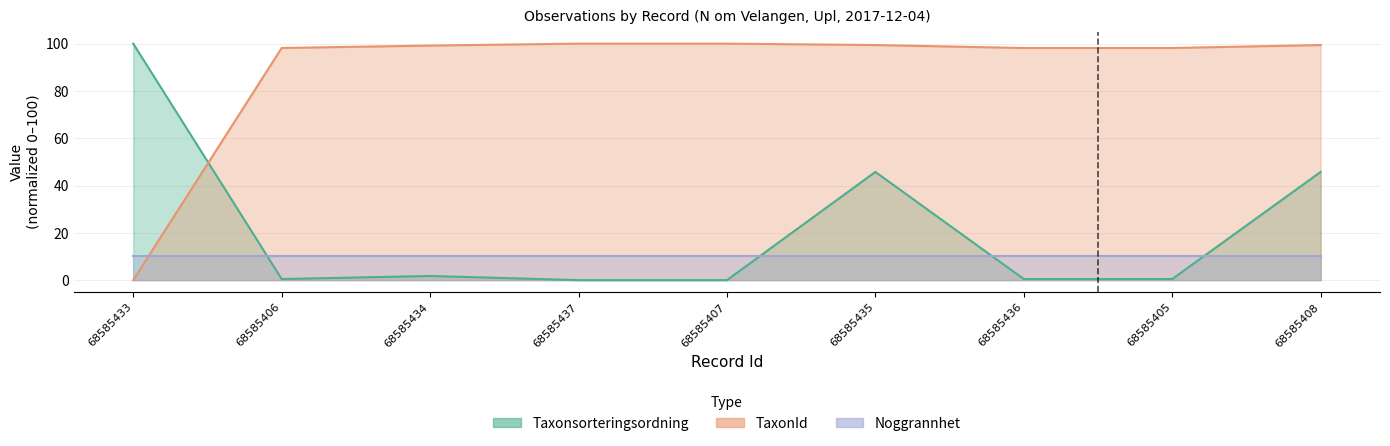

How many data points does each series have?

9